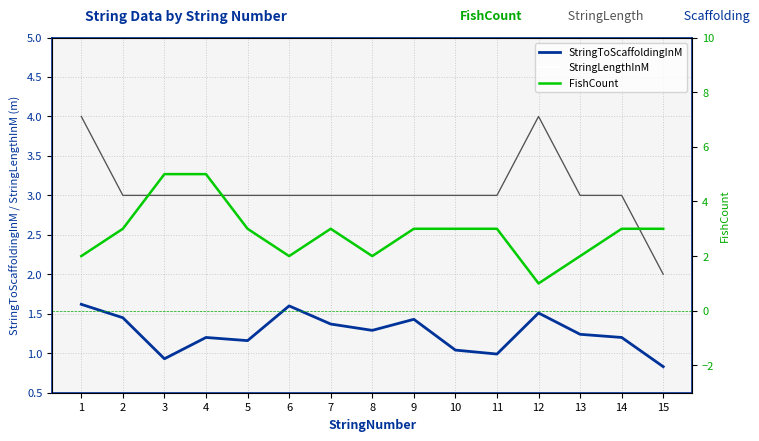

In FishCount, how many points are lower than both neighbors (excluding endpoints)?

3